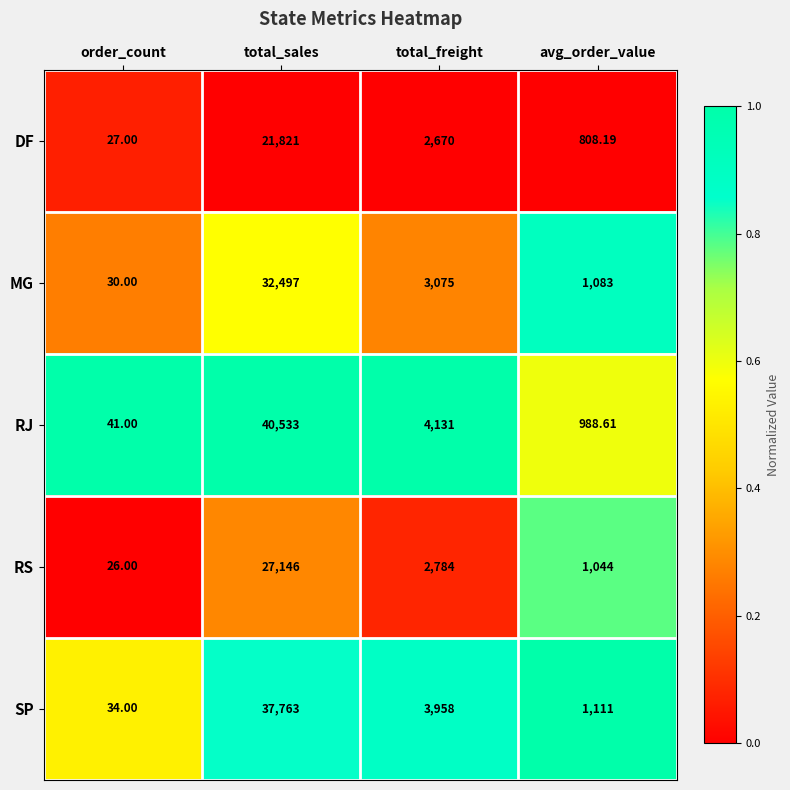

Where does the DF series first go above 2670?

total_sales